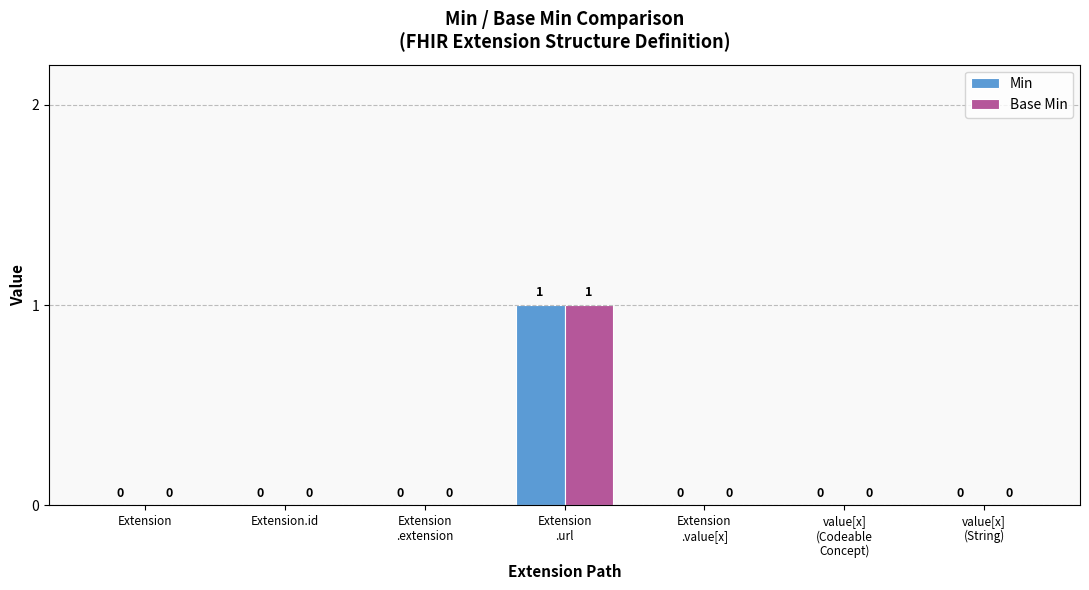

At which category is the sum across all series the highest?

Extension
.url